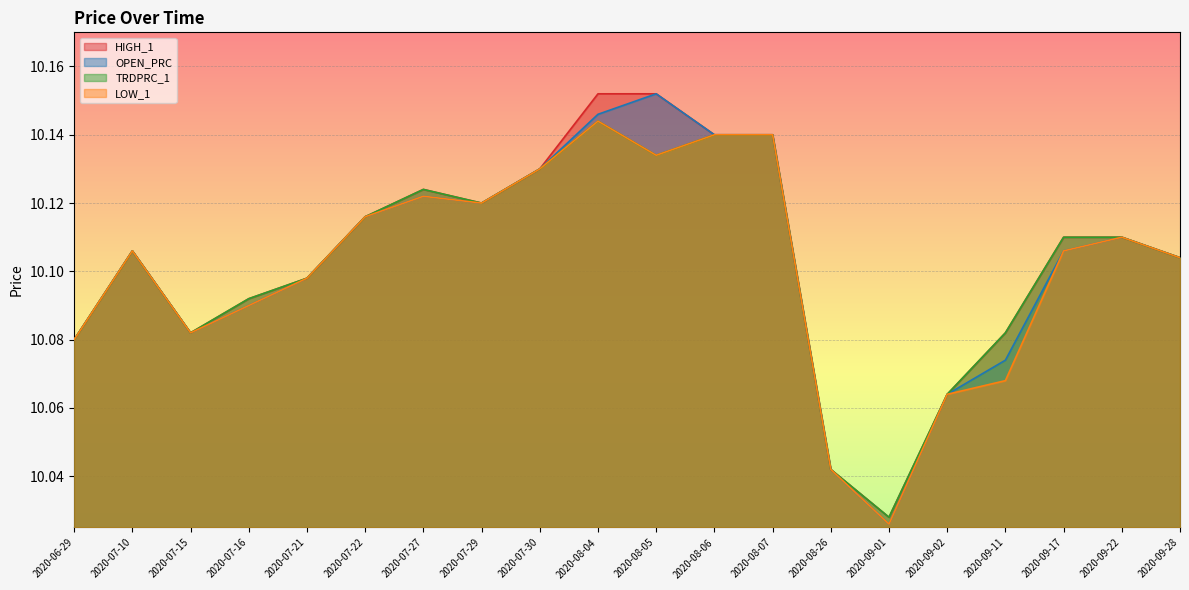

Rank the series at 2020-07-22 from highest to lowest value.

HIGH_1, OPEN_PRC, TRDPRC_1, LOW_1